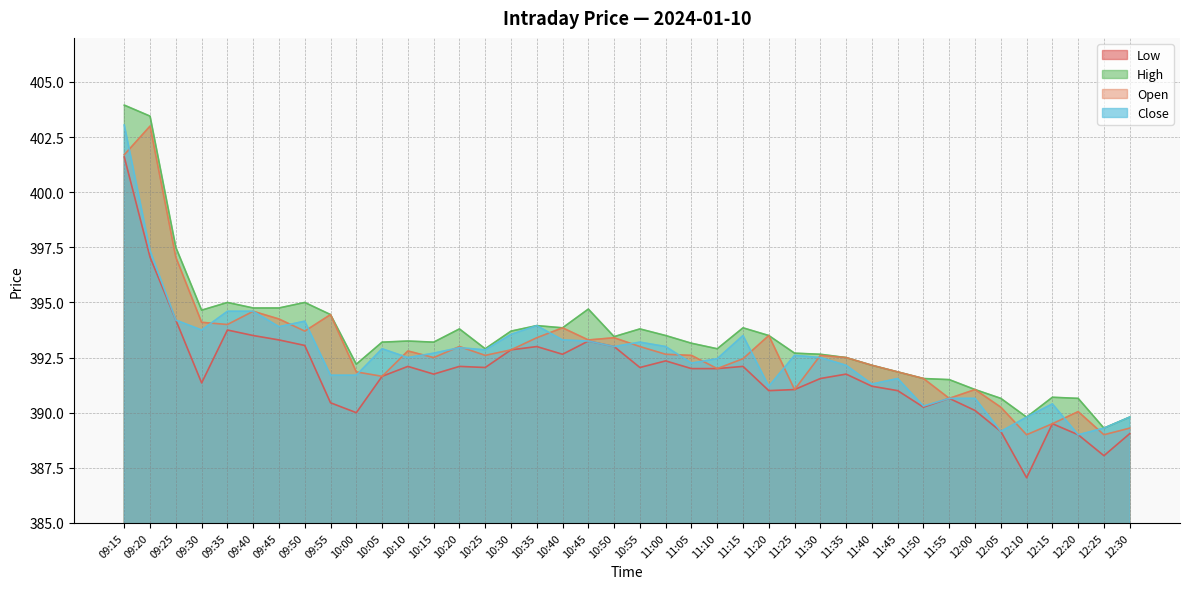

Count the number of data series in this chart.

4